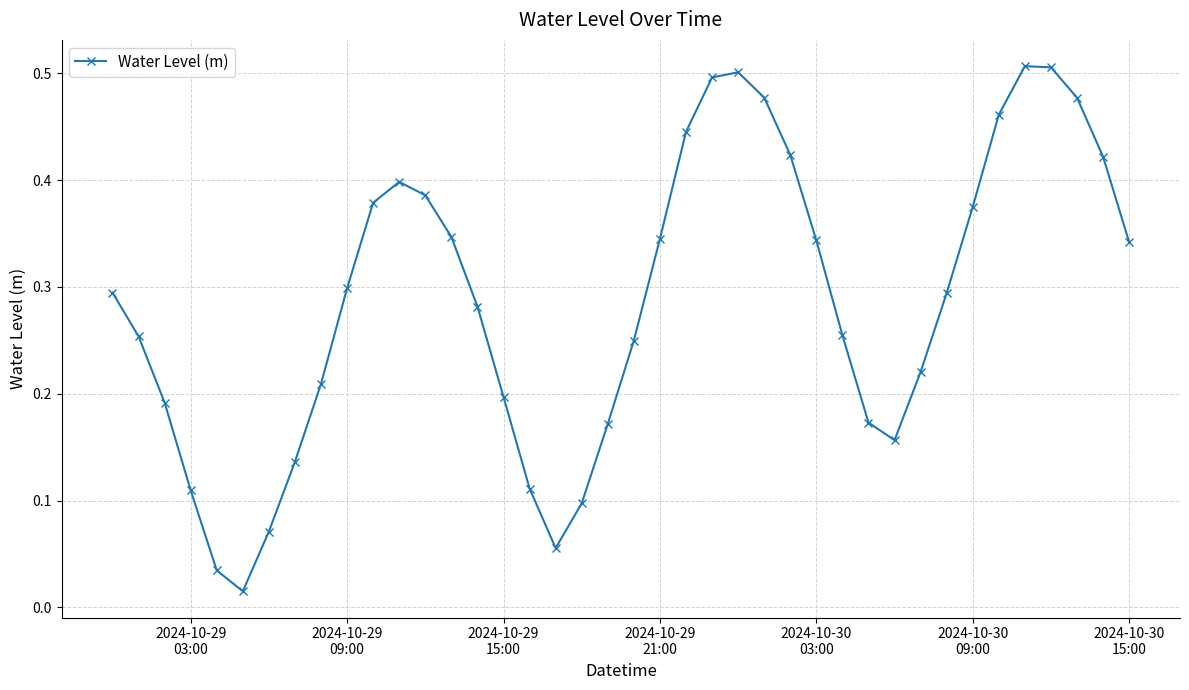

How many interior local valleys (lower than both neighbors) does the data have?

3